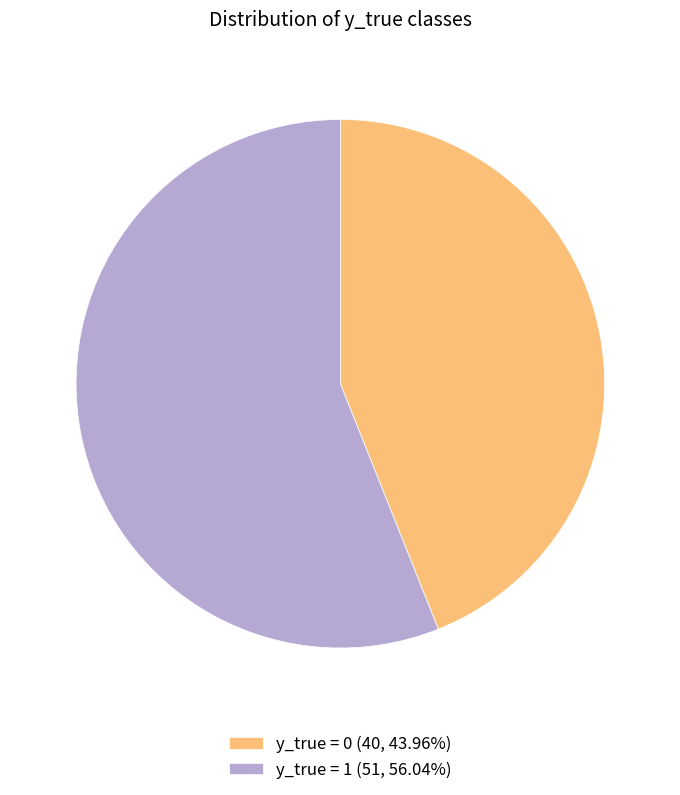

Approximately how many times larger is the value at y_true = 1 (51, 56.04%) compared to y_true = 0 (40, 43.96%)?

1.3